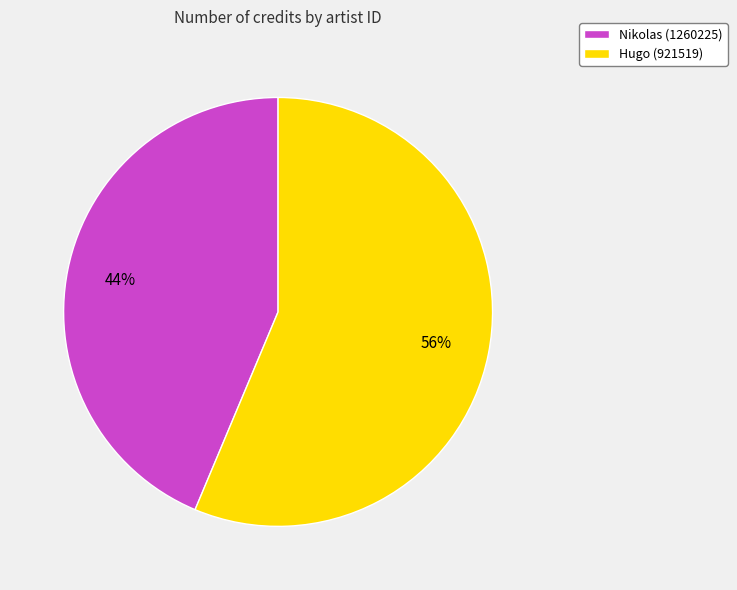

What is the majority slice?

Hugo (921519)